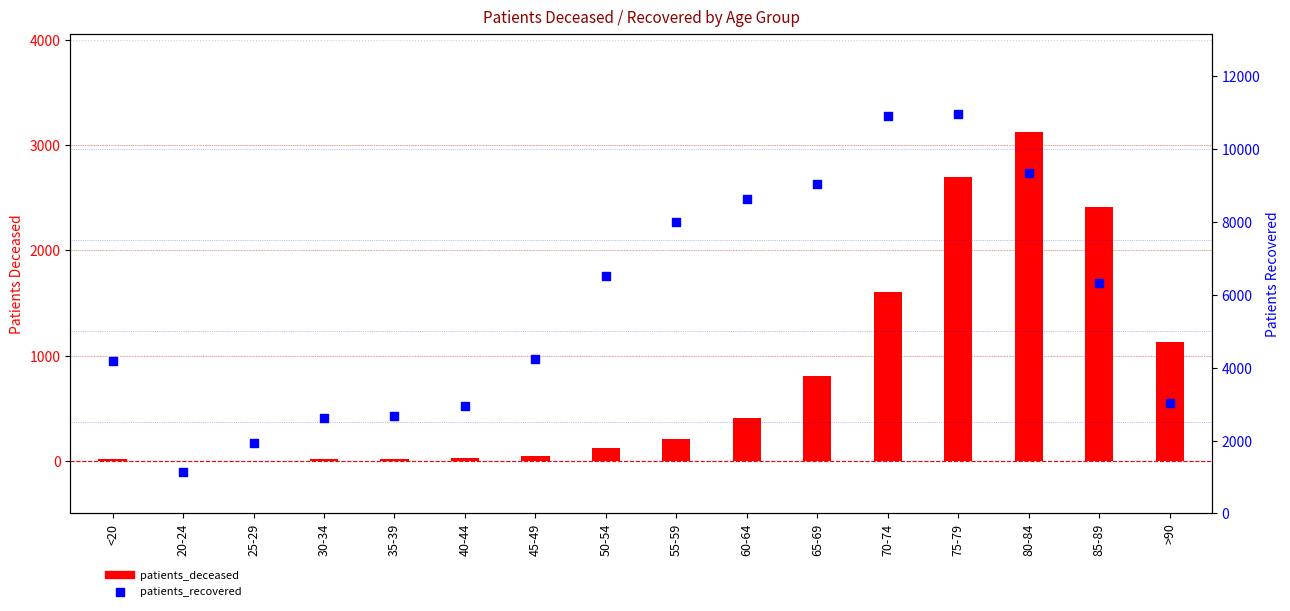

Is the value of patients_recovered at 60-64 greater than the value of patients_deceased at 70-74?

Yes